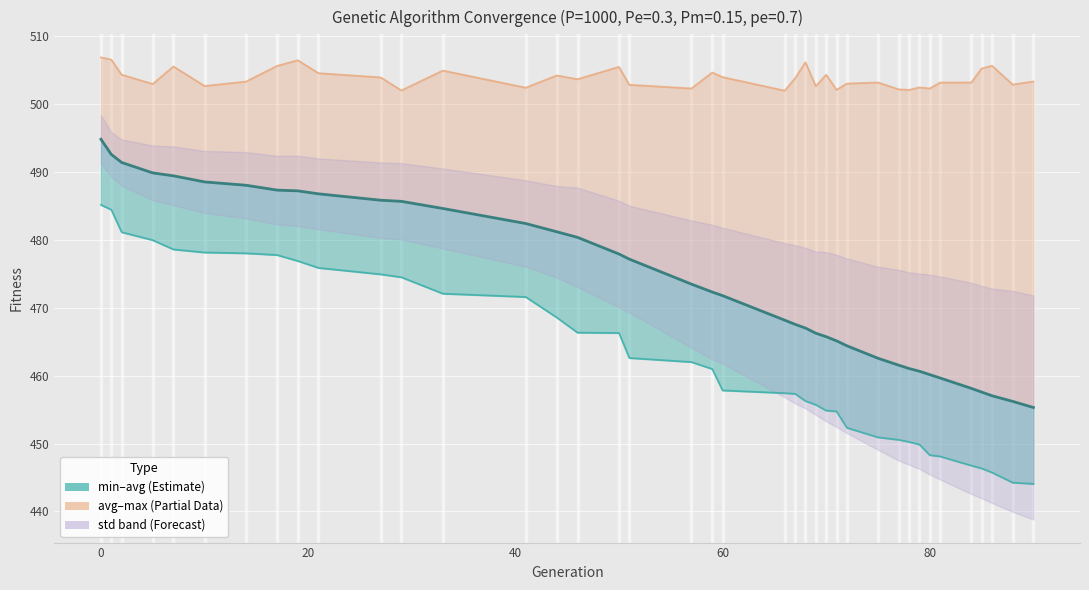

What is the average value of the min series?

462.8